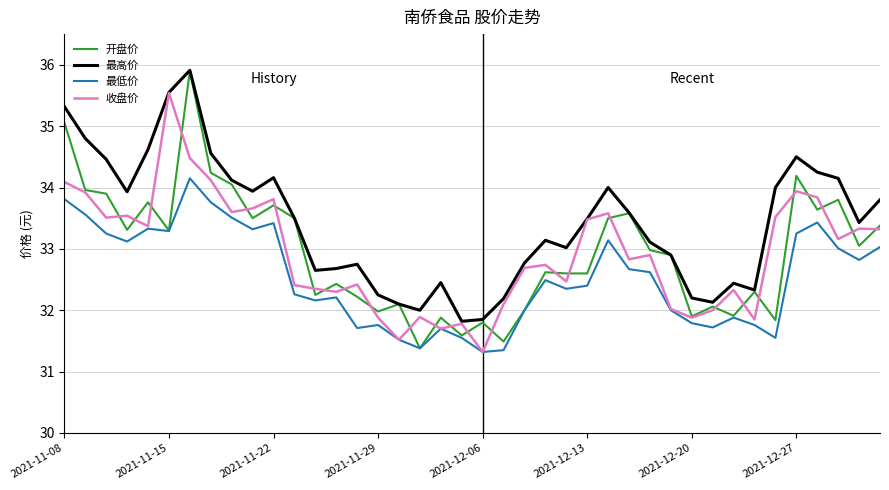

Does the chart have visible grid lines?

Yes